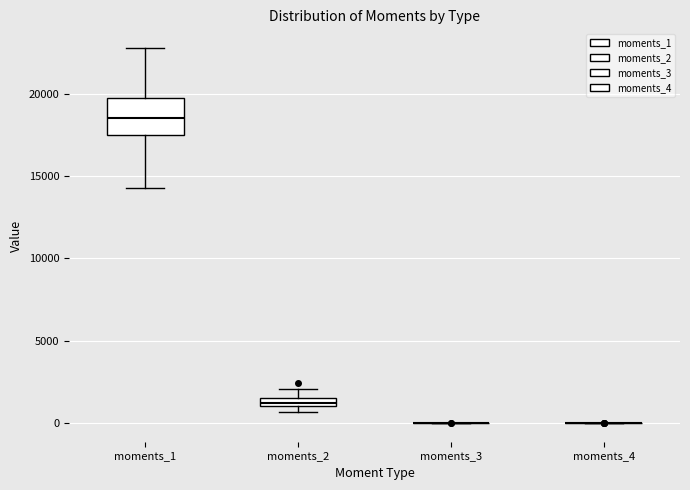

Comparing the boxes themselves (not the whiskers), which one is the tallest?

moments_1